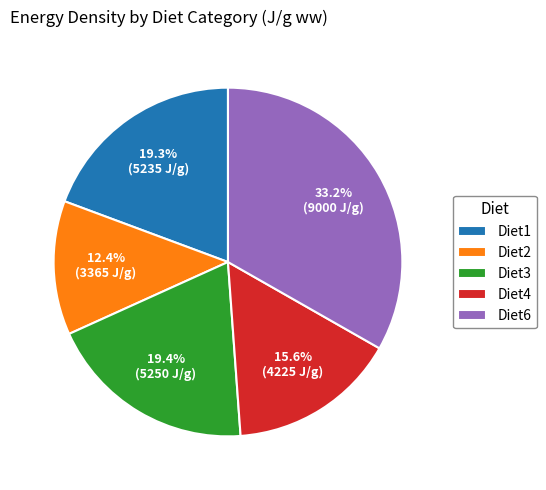

What is the smallest slice in the pie chart?

Diet2